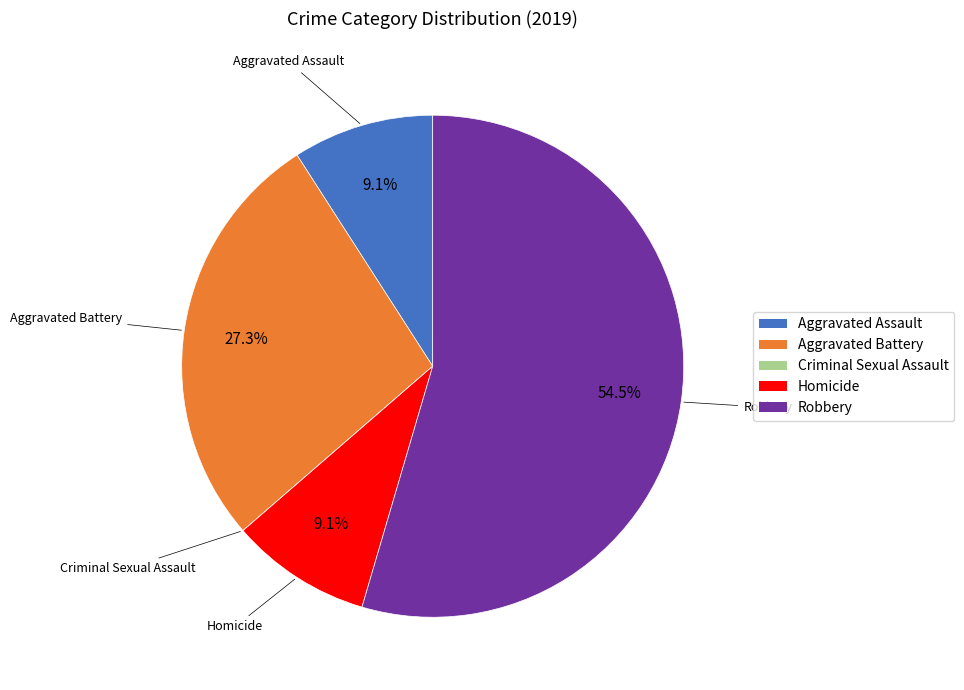

Which slice is the largest?

Robbery